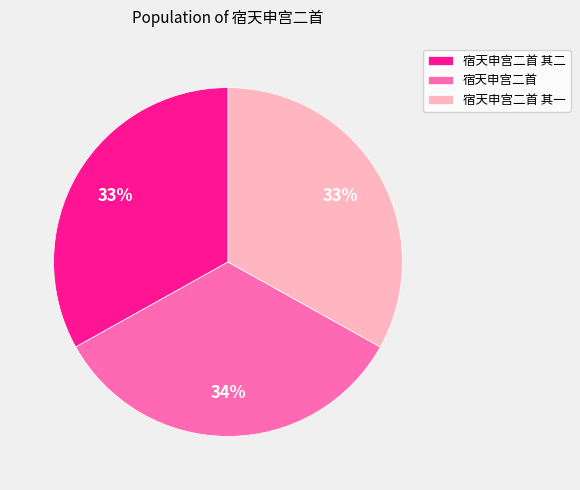

Combined, do 宿天申宫二首 and 宿天申宫二首 其一 account for over 50%?

Yes